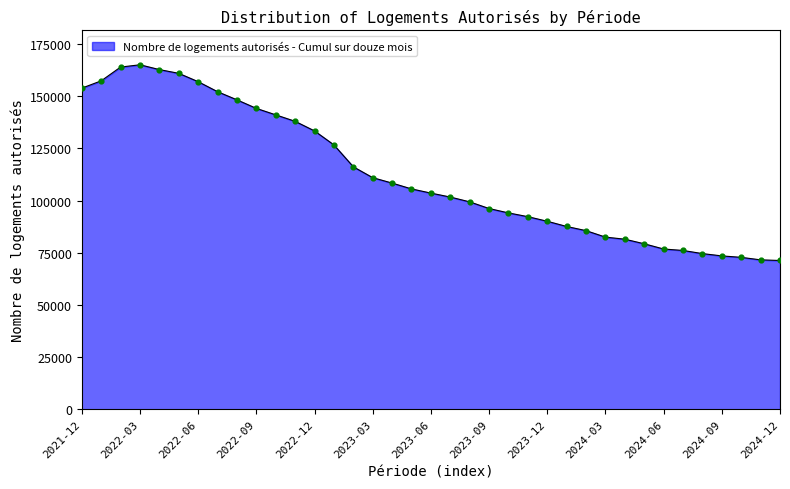

What is the value of the 20th point from the left?

101700